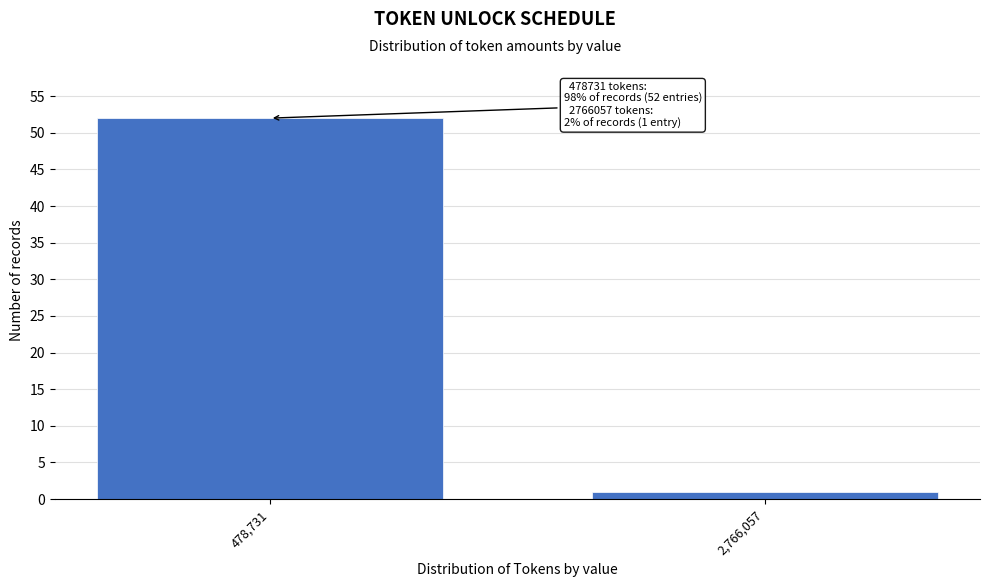

Reading left to right, extract all data points from this chart.

478,731=52	2,766,057=1